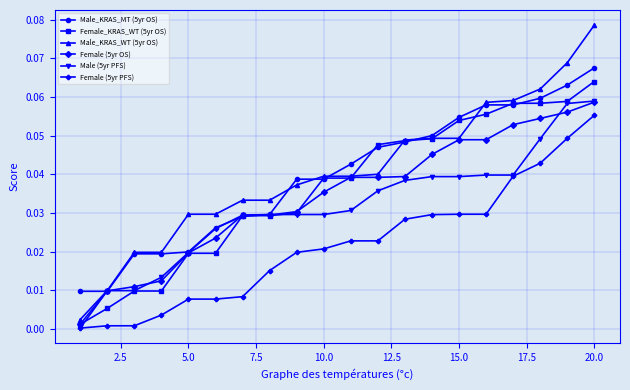

Which series has the widest spread of values?

Male_KRAS_WT (5yr OS)